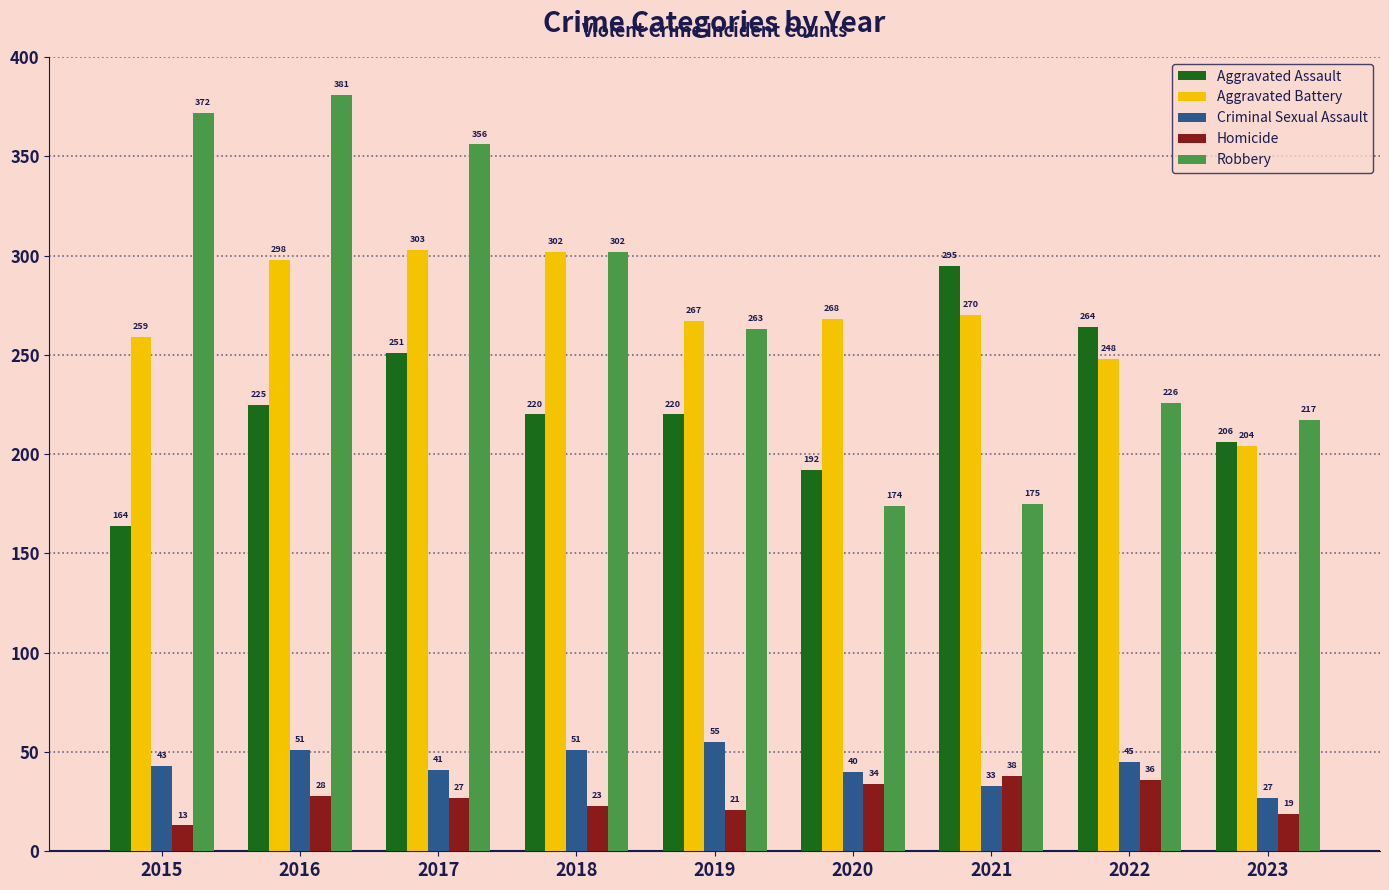

What is the value of the Aggravated Assault bar at the 2nd from the left?

225